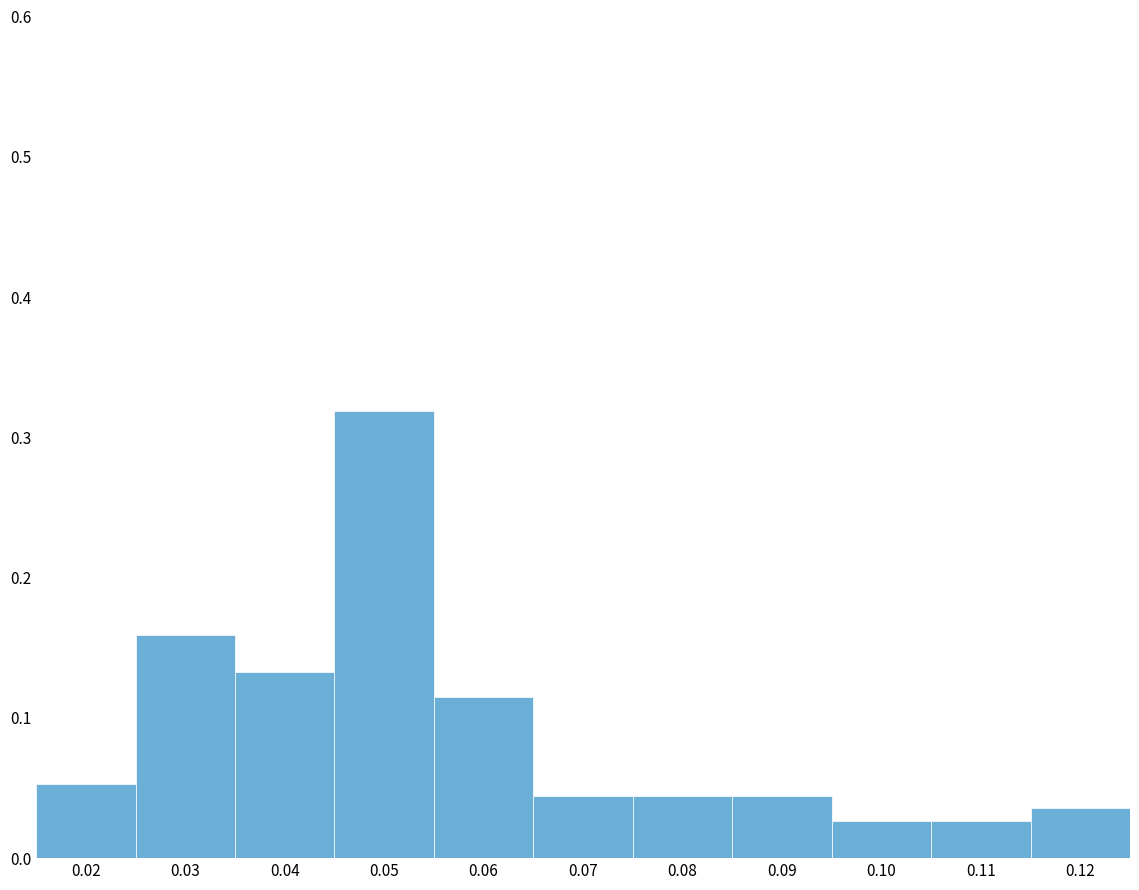

Reading left to right, transcribe this chart: for each bar, give the range it covers on the x-axis and its height. The values are not printed on the chart, so give them approximately, as read against the axis.

0.015 to 0.025: 0.05
0.025 to 0.035: 0.16
0.035 to 0.045: 0.13
0.045 to 0.055: 0.32
0.055 to 0.065: 0.12
0.065 to 0.075: 0.04
0.075 to 0.085: 0.04
0.085 to 0.095: 0.04
0.095 to 0.105: 0.03
0.105 to 0.115: 0.03
0.115 to 0.125: 0.04